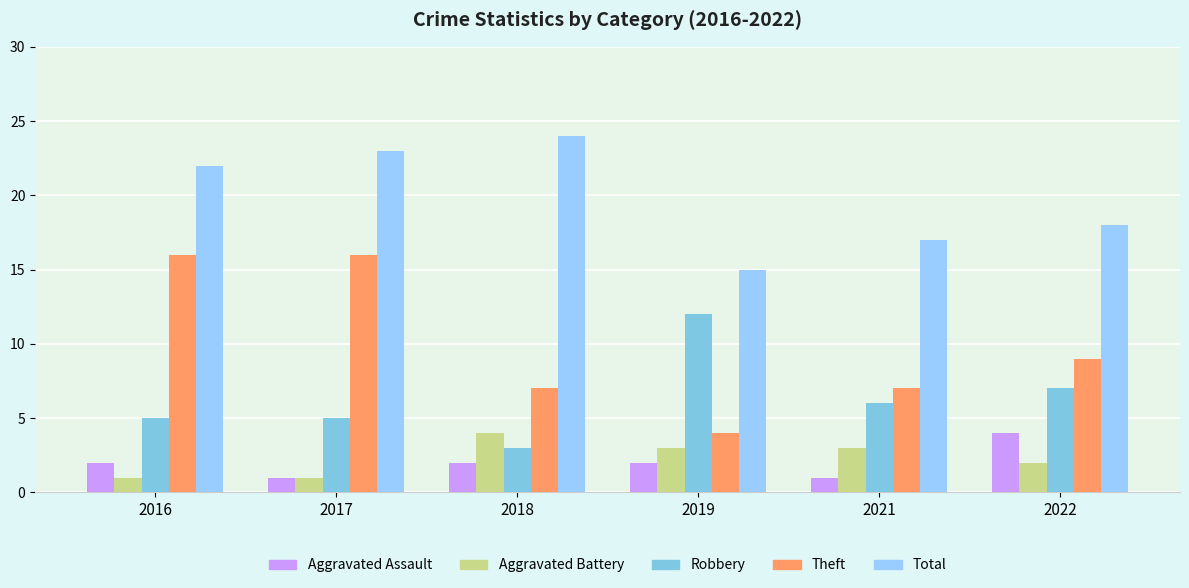

Which has a higher value, 2018 or 2019?

2018